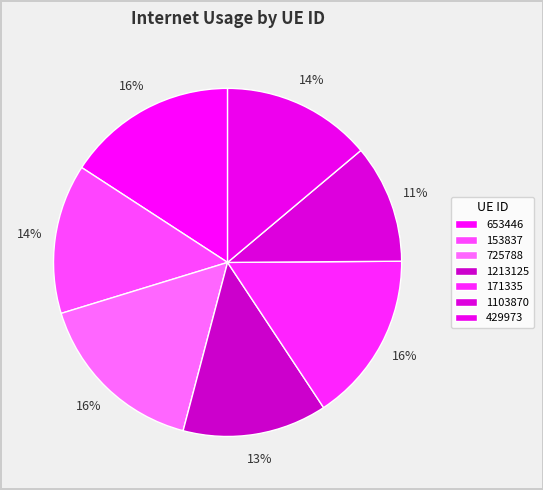

How many segments does this pie chart have?

7